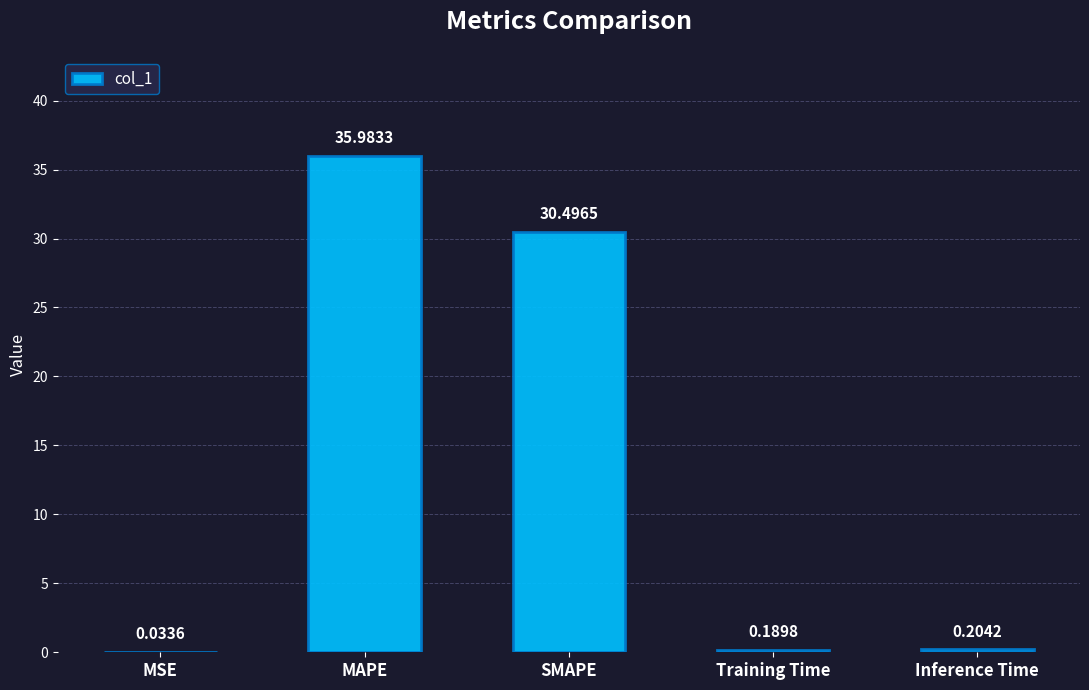

What value does the data have at MAPE?

36.0